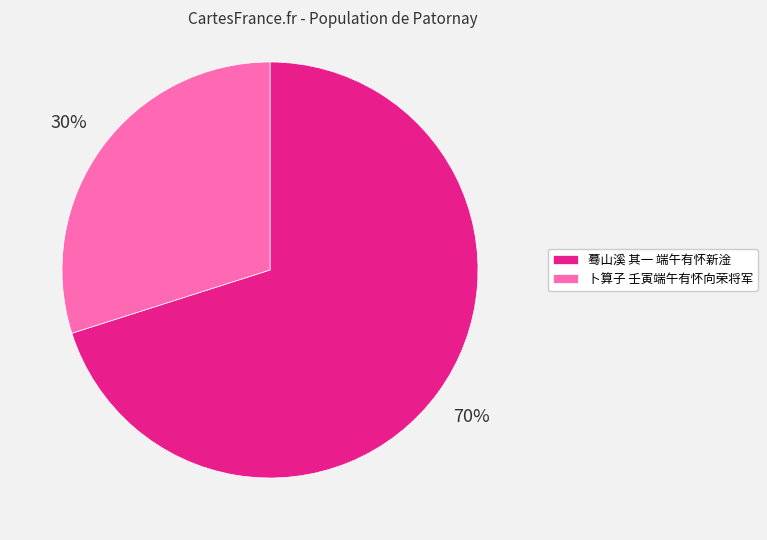

Do 蓦山溪 其一 端午有怀新淦 and 卜算子 壬寅端午有怀向荣将军 together represent more than half of the pie?

Yes